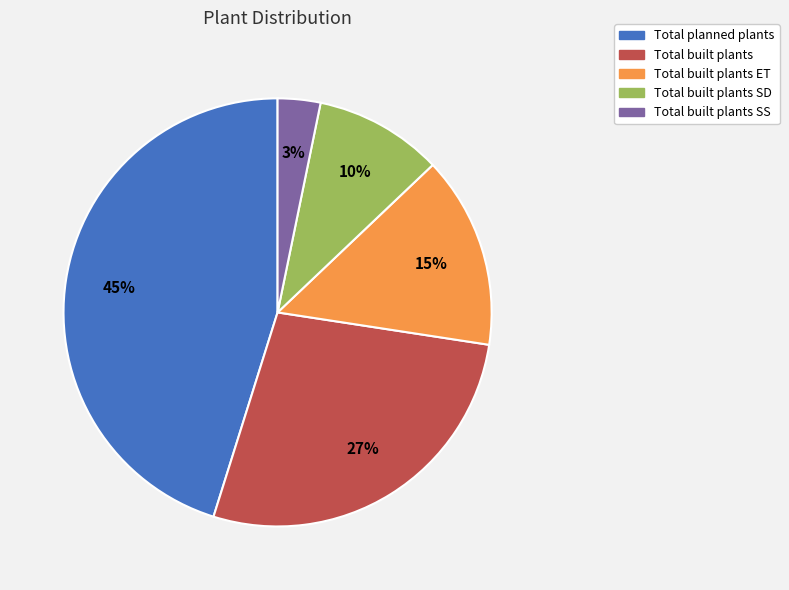

Is there any slice that represents more than half of the pie?

No